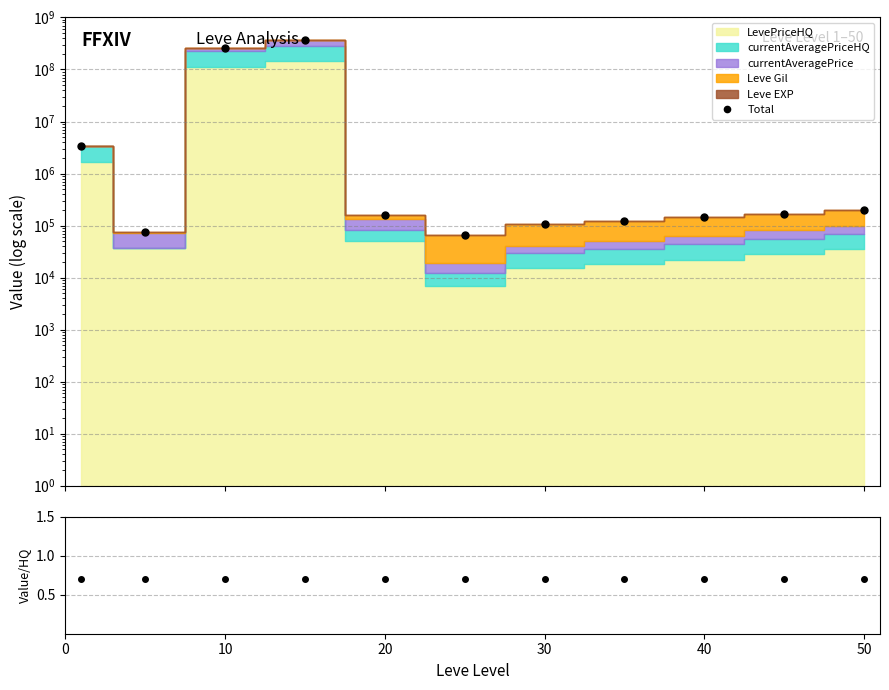

What is the difference between the second highest and second lowest values in the Total series?

263818284.0